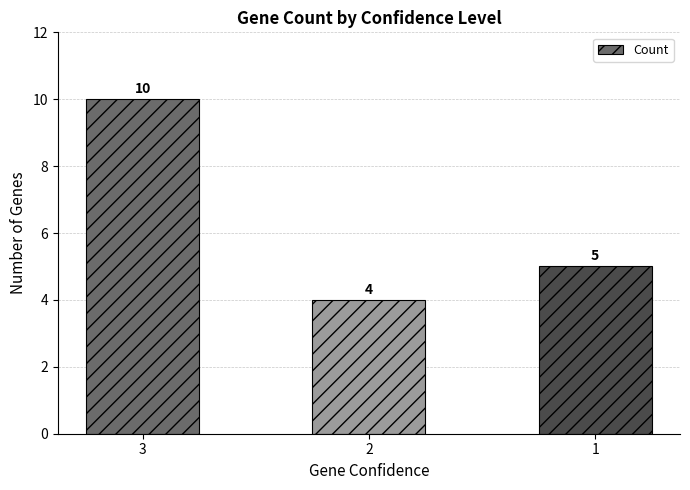

List the labels in order of value, smallest first.

2, 1, 3